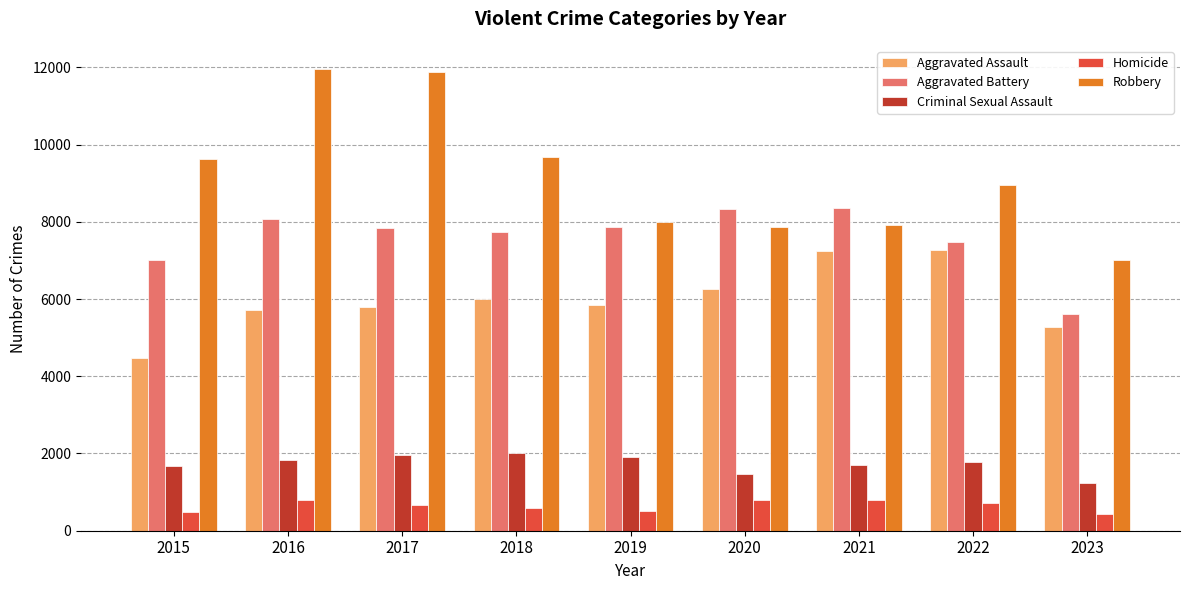

The Aggravated Battery series shows 11599 at 2018. True or false?

False